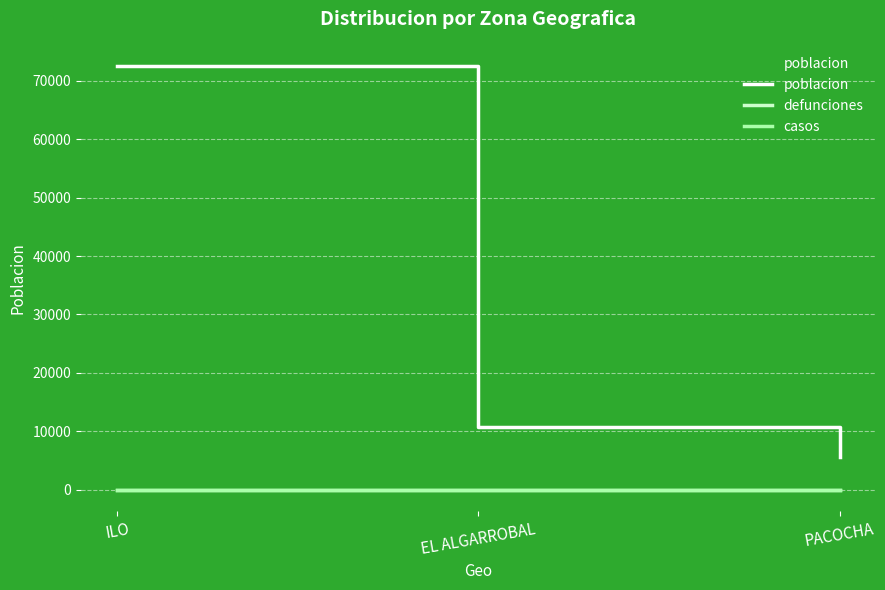

Which category has the lowest value in the poblacion series?

PACOCHA